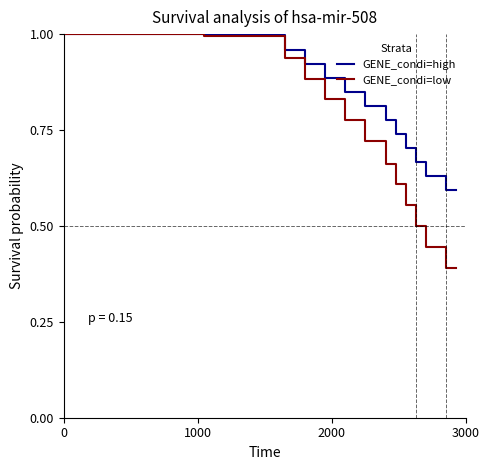

List the series in order of their overall mean, lowest first.

GENE_condi=low, GENE_condi=high